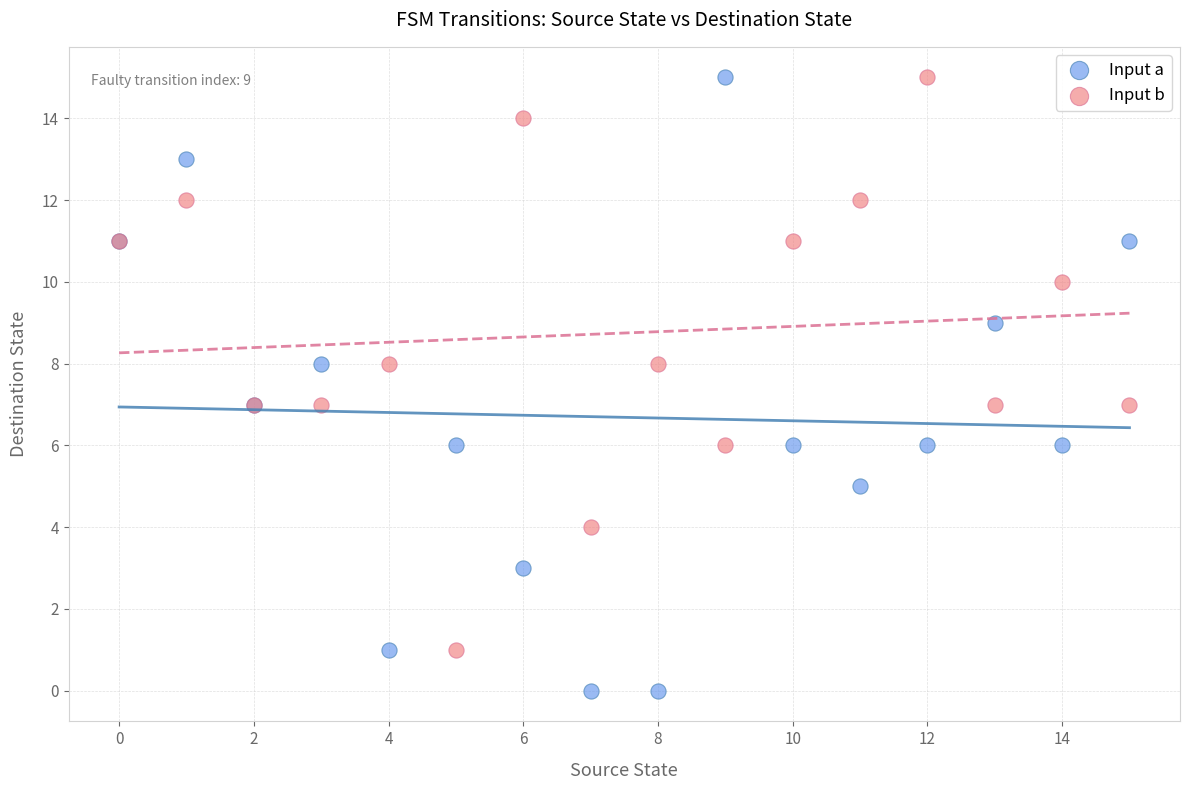

Which series has the widest spread of Y values?

Input a